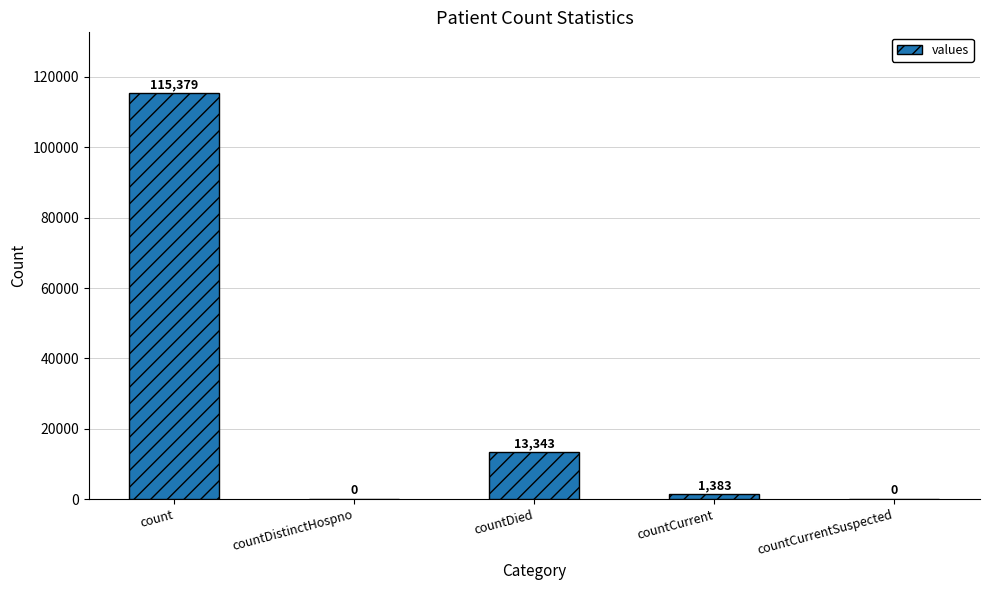

How many distinct data groups are displayed?

1